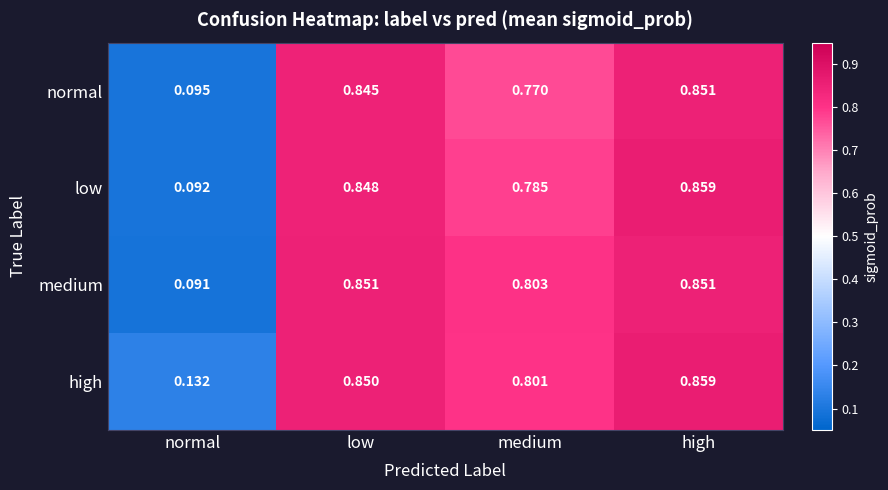

At which label is low closest to 0?

normal